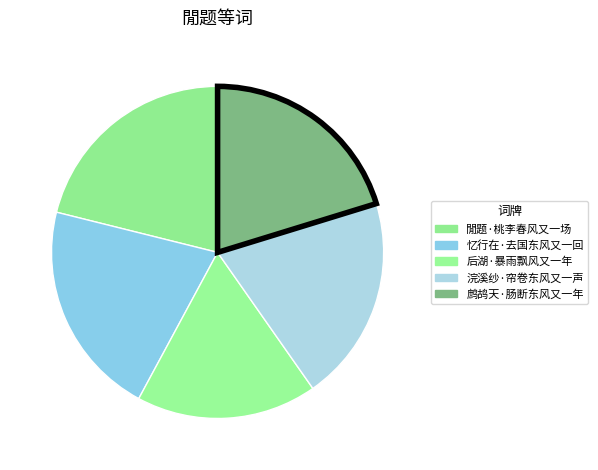

How many segments does this pie chart have?

5